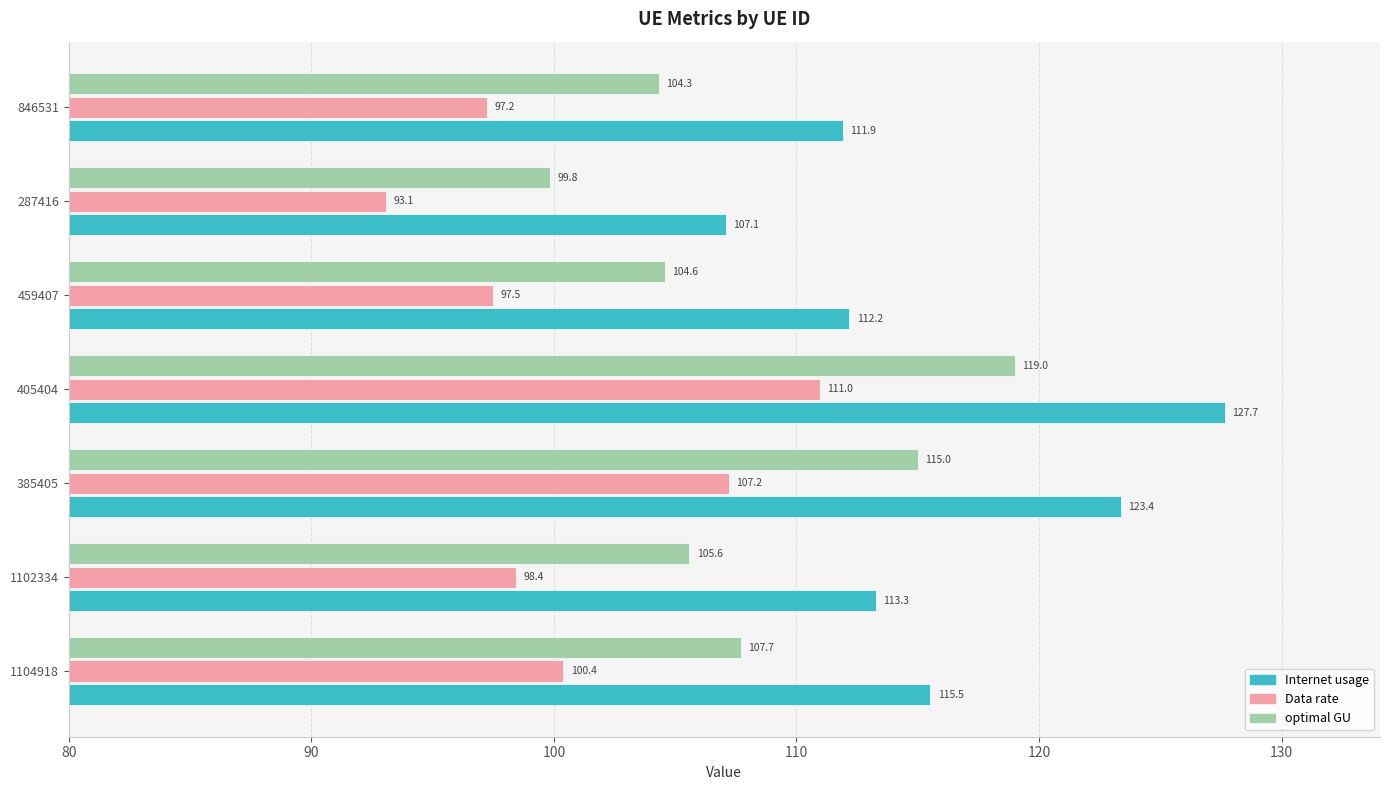

Which series has the largest range (max minus min)?

Internet usage